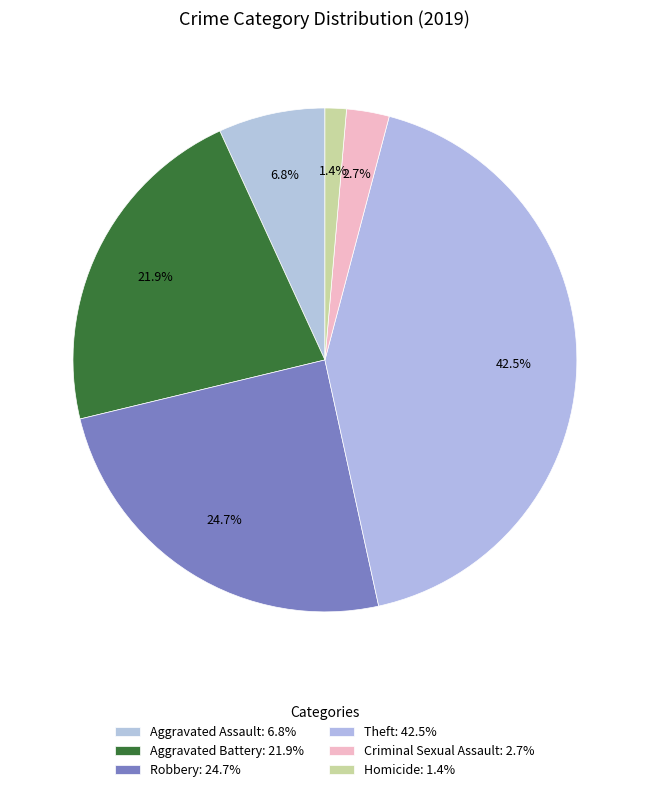

Count the number of slices in the pie.

6